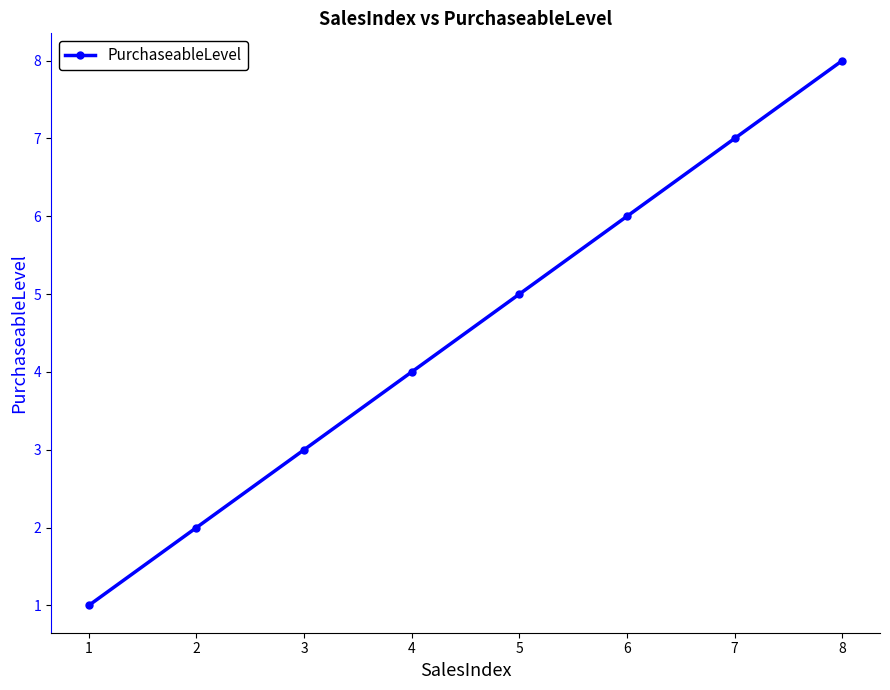

What is the greatest value displayed?

8